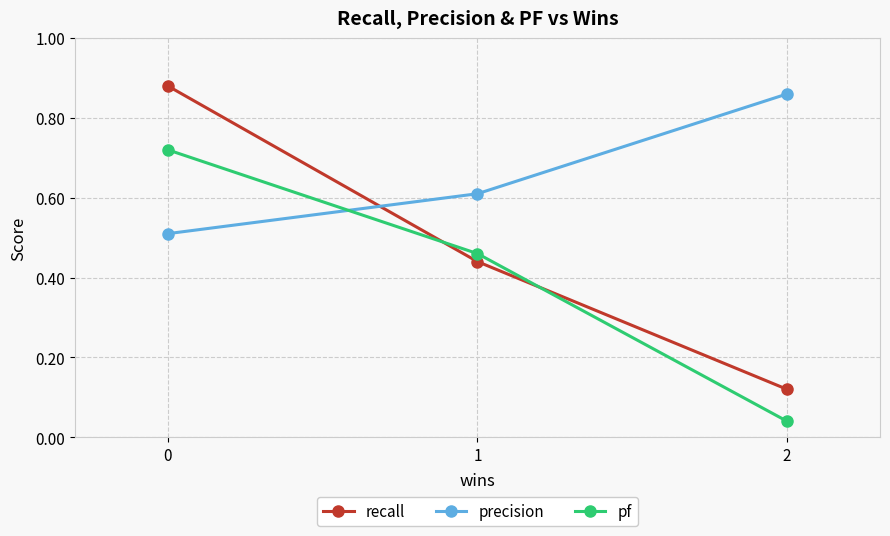

Is the value of pf at 1 greater than the value of recall at 0?

No